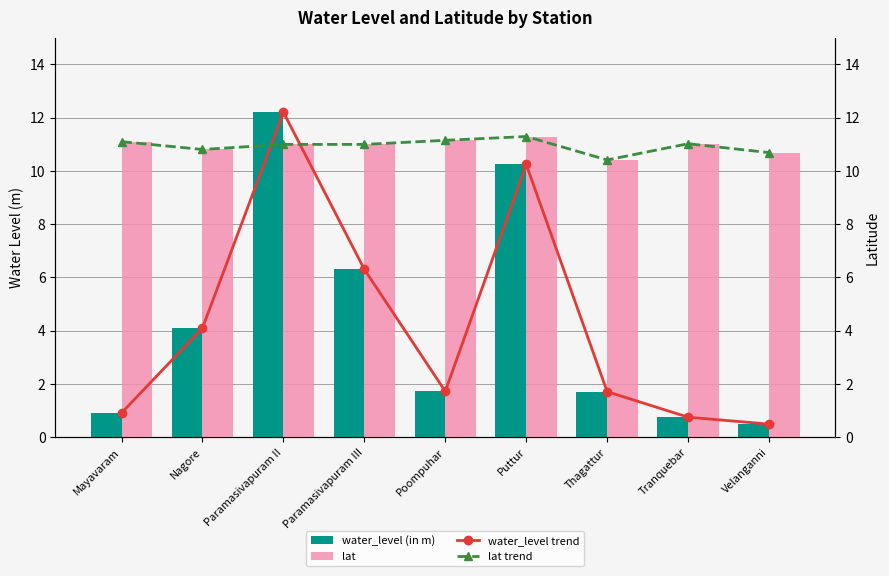

Read the lat value at Mayavaram.

11.1